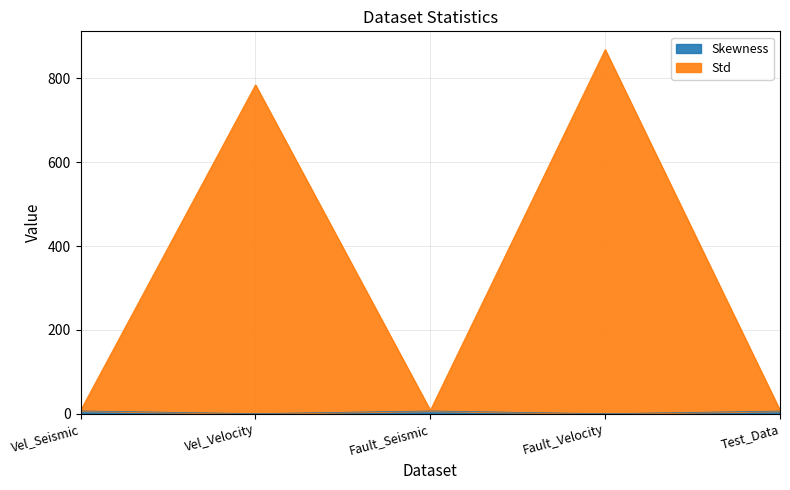

Does the chart have visible grid lines?

Yes